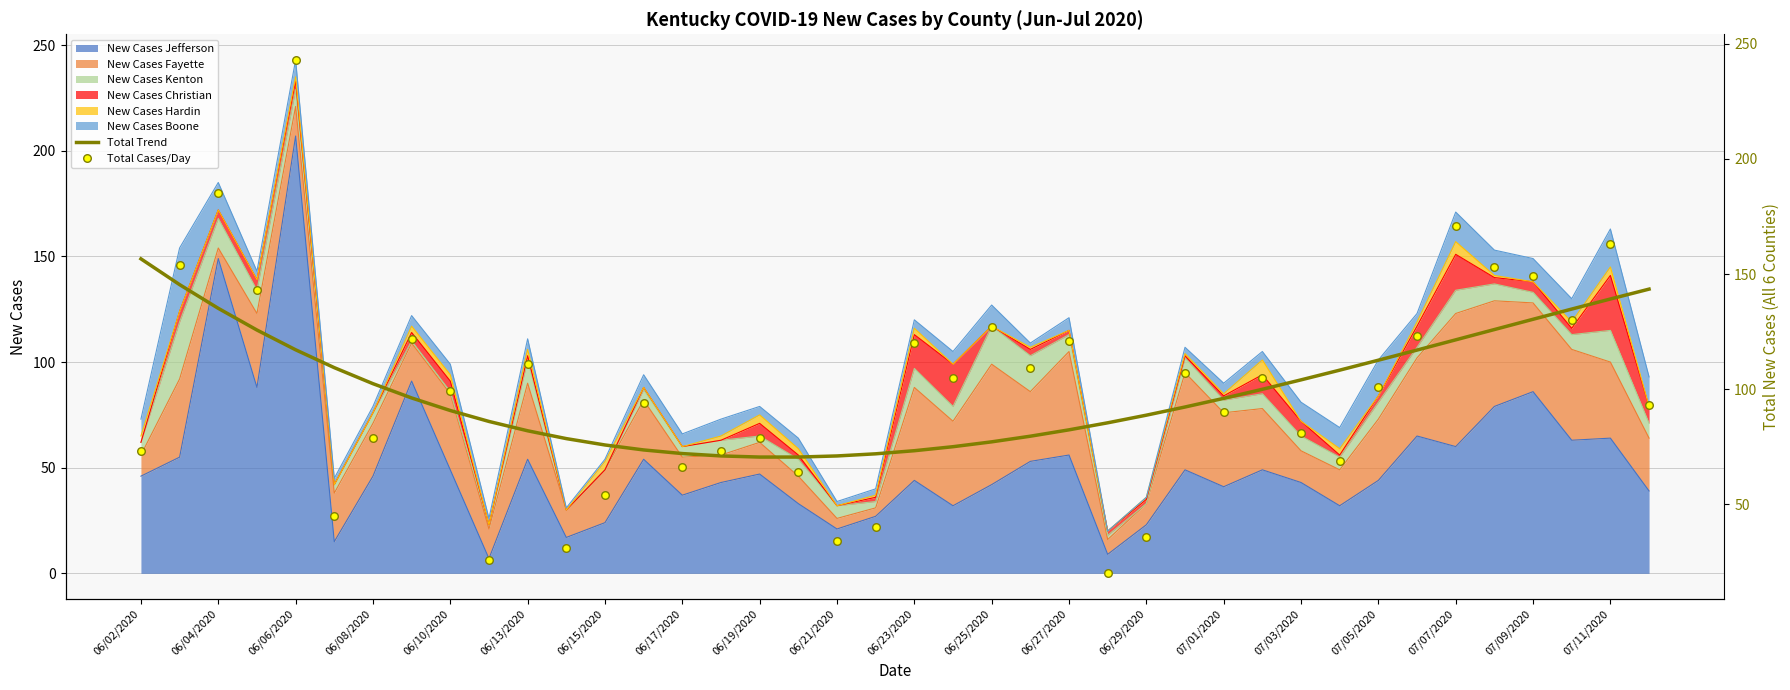

At how many categories does at least one series exceed 159?

4